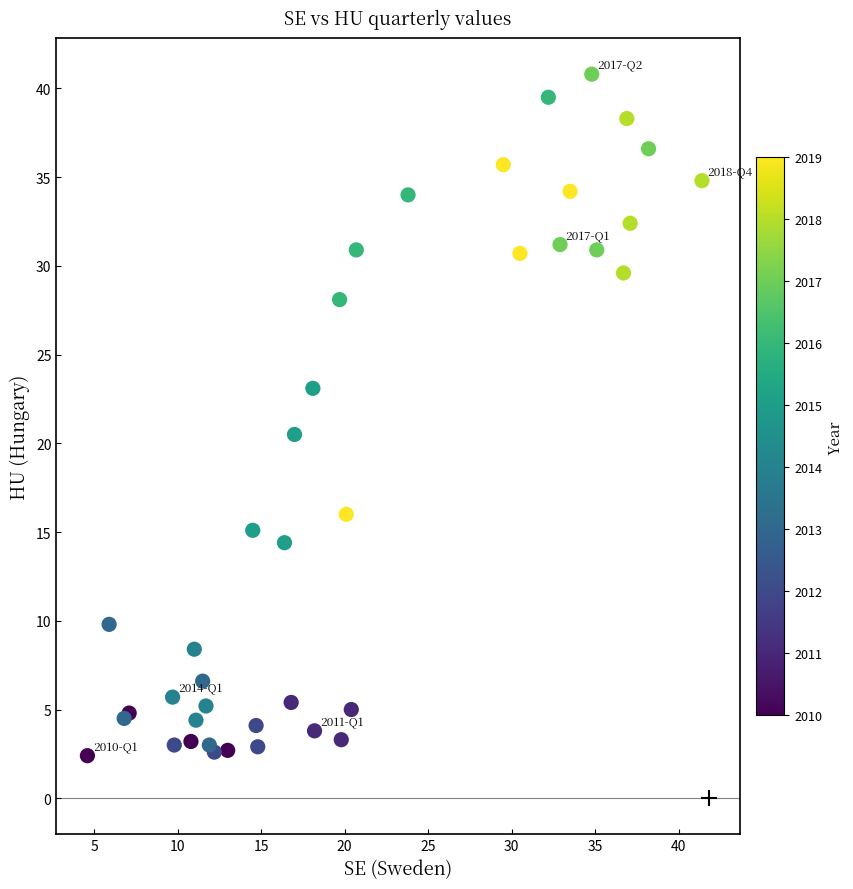

What Y value in the scatter plot is closest to 21?

20.5